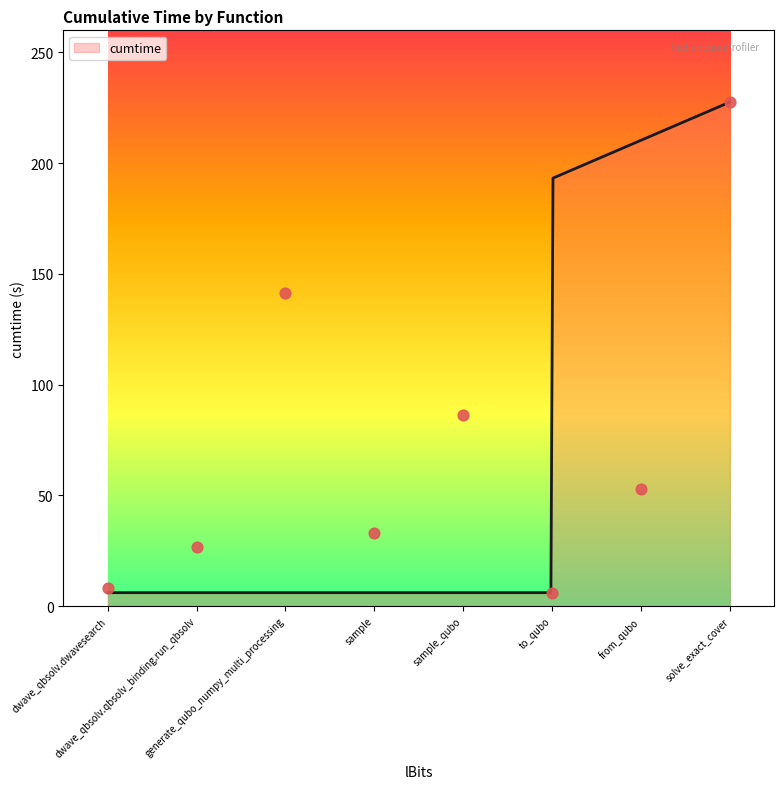

Approximately how many times larger is the value at sample compared to from_qubo?

0.6